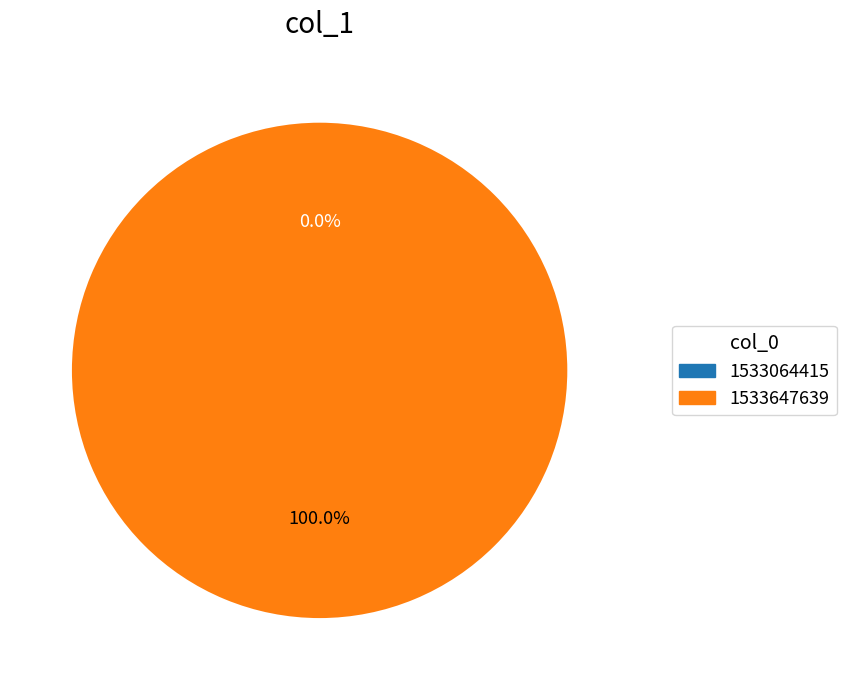

Does any single category account for the majority?

Yes